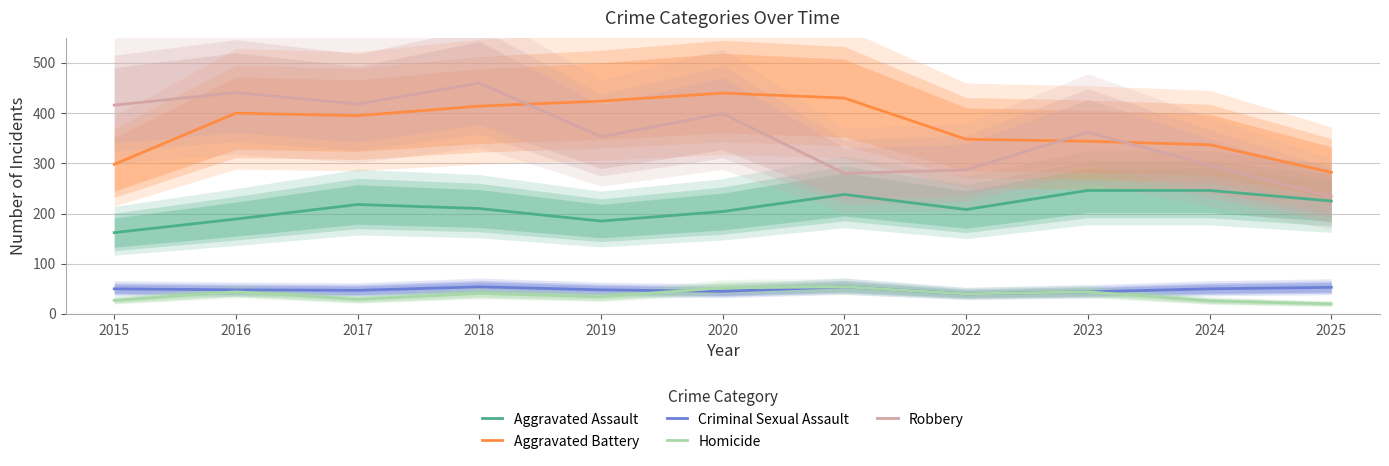

Between 2021 and 2019, which is larger?

2021